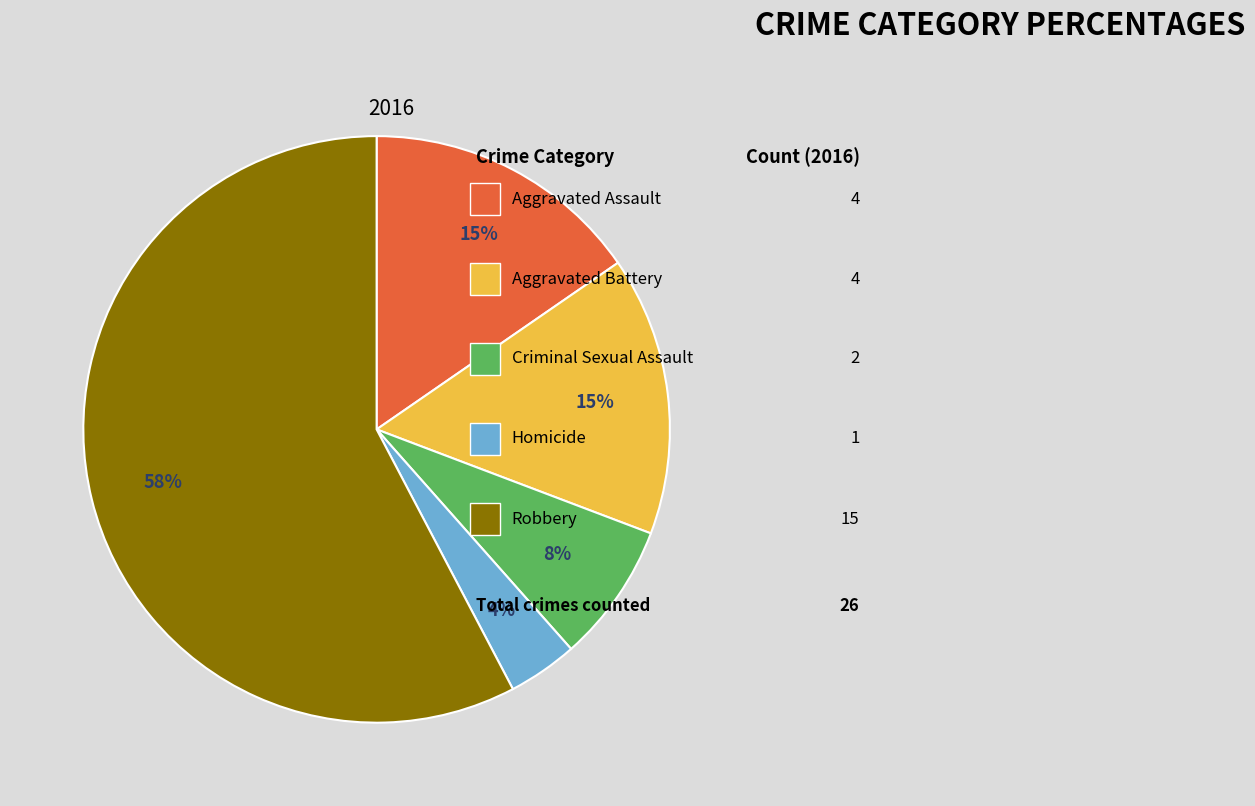

To the nearest percent, what is the average slice percentage?

20%